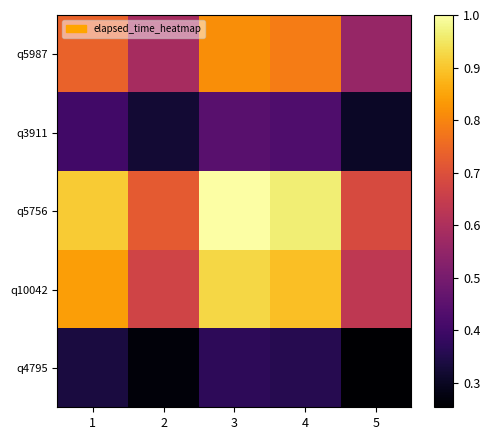

Which label corresponds to the smallest value in the chart?

5